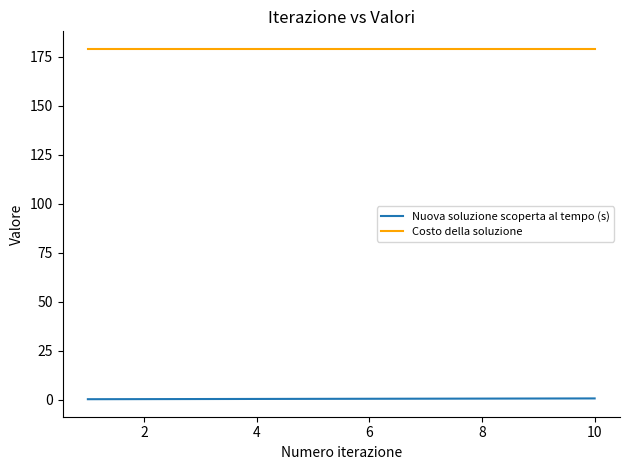

True or false: Nuova soluzione scoperta al tempo (s) and Costo della soluzione cross at least once.

False